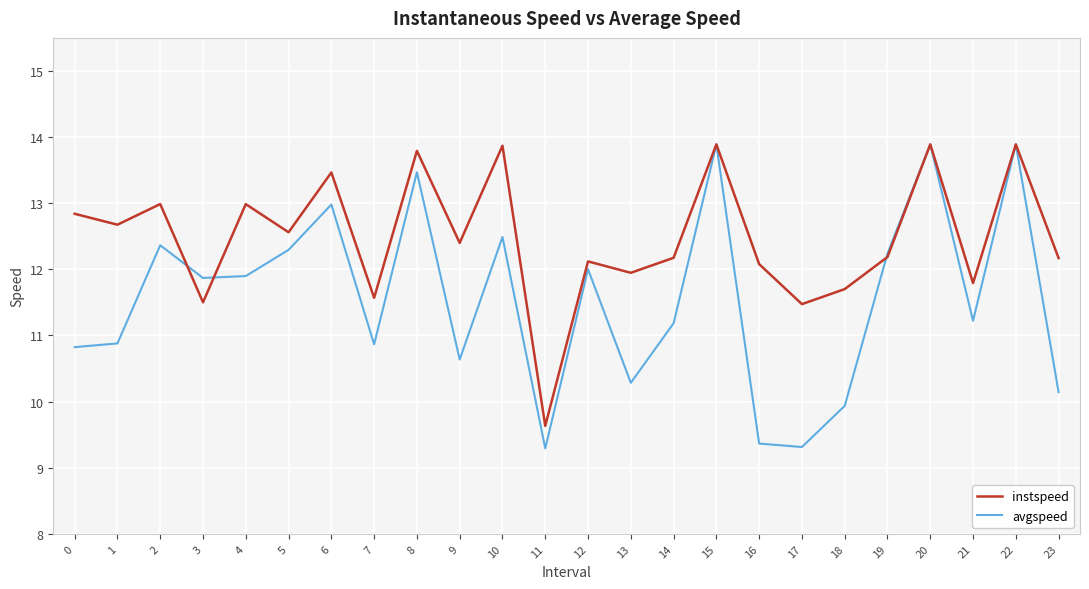

What is the spread (max minus min) of values at 18?

1.8